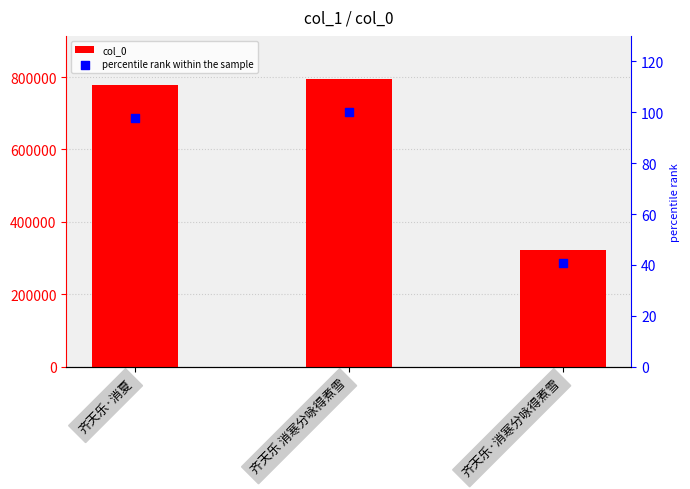

What are all the series names shown in the legend?

col_0, percentile rank within the sample